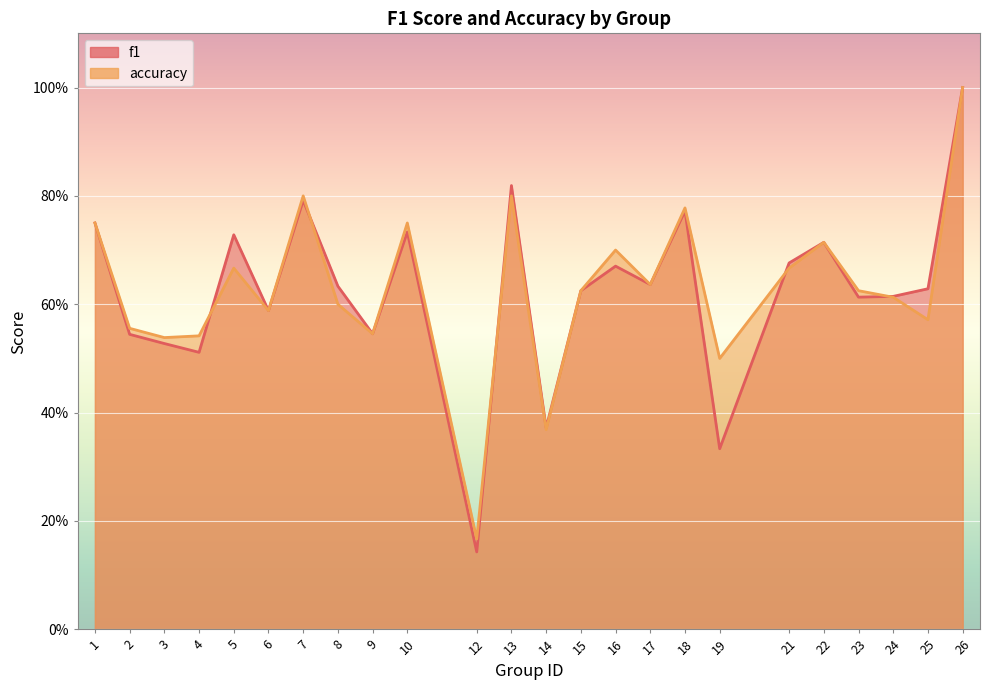

True or false: accuracy has a value of 0.3 at 4.

False